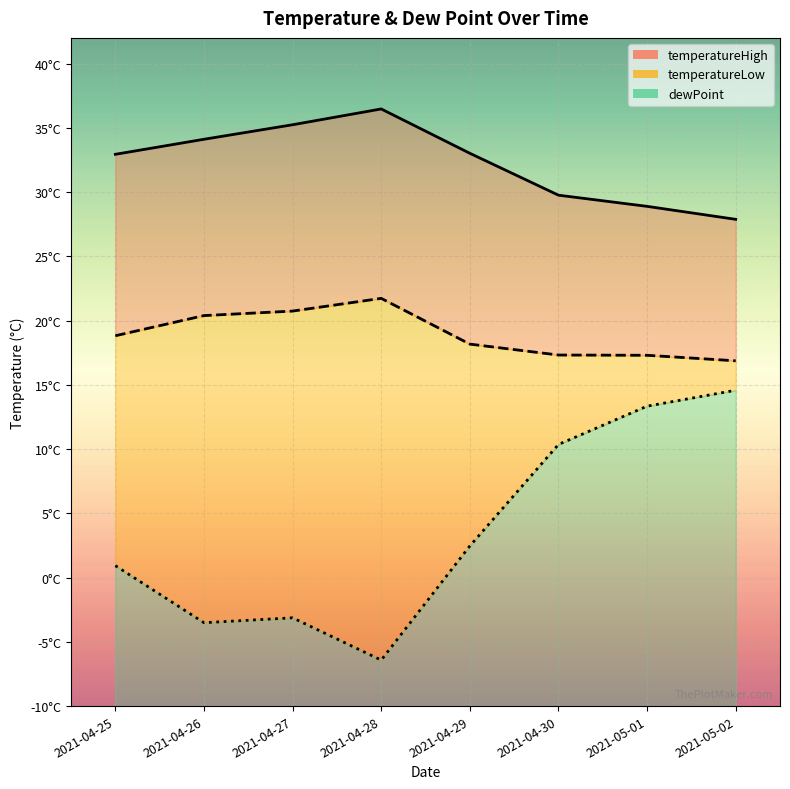

Reading left to right, transcribe all the data shown in this chart.

temperatureHigh: 2021-04-25=32.9	2021-04-26=34.1	2021-04-27=35.2	2021-04-28=36.5	2021-04-29=33.0	2021-04-30=29.8	2021-05-01=28.9	2021-05-02=27.9
temperatureLow: 2021-04-25=18.8	2021-04-26=20.4	2021-04-27=20.7	2021-04-28=21.7	2021-04-29=18.2	2021-04-30=17.3	2021-05-01=17.3	2021-05-02=16.9
dewPoint: 2021-04-25=0.9	2021-04-26=-3.5	2021-04-27=-3.1	2021-04-28=-6.4	2021-04-29=2.5	2021-04-30=10.4	2021-05-01=13.3	2021-05-02=14.6